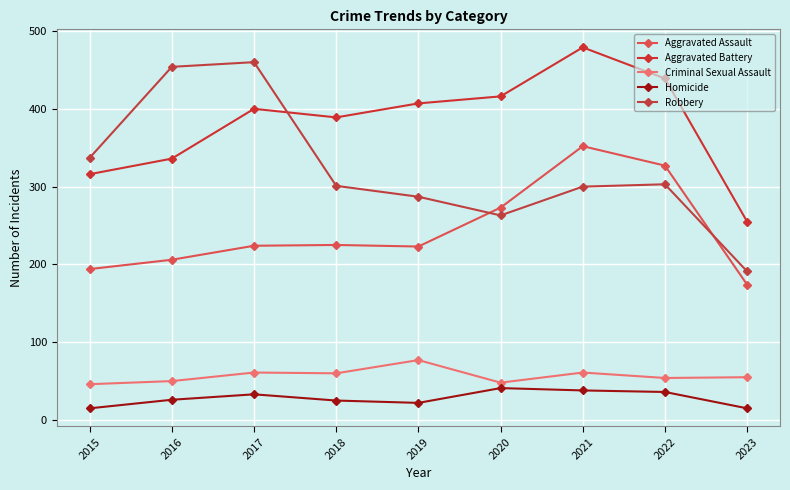

Where is the first local maximum for Aggravated Battery?

2017